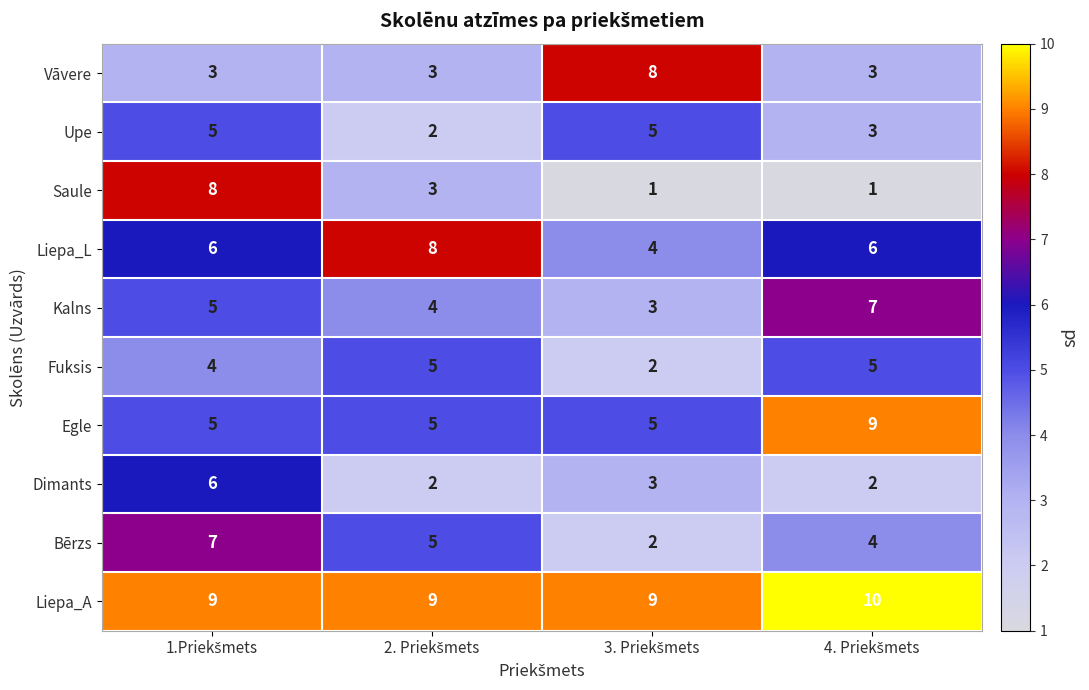

What is the minimum value for Vāvere?

3